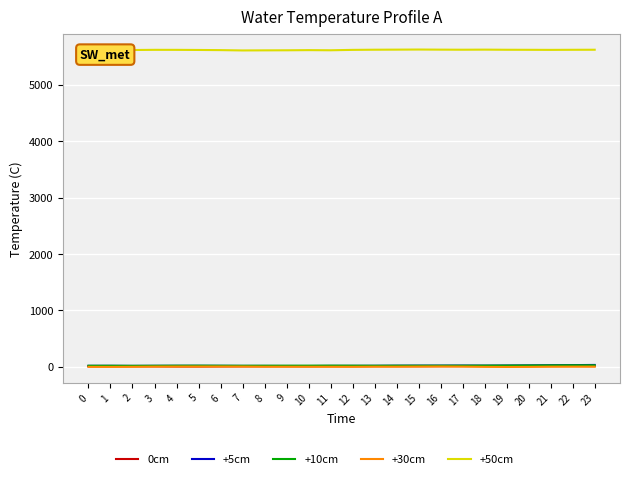

The value of +50cm at 9 is 5615.6. True or false?

True